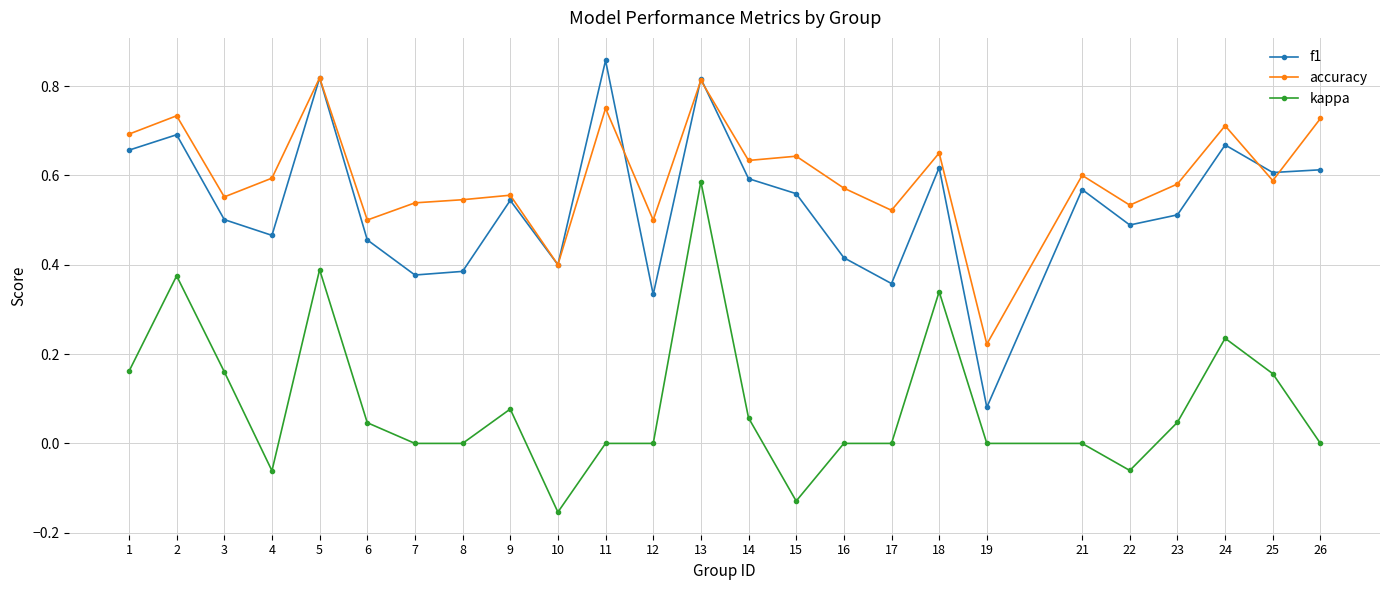

What is the sum of all kappa values?

2.2